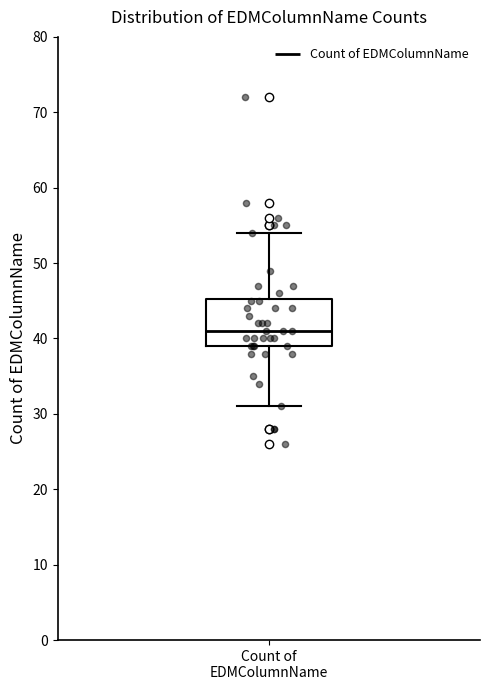

Read this box plot against the y-axis: the position of the median line, the range covered by the box, and the ends of both whiskers. The values are not printed on the chart, so give them approximately, as read against the axis.

median 41, box 39 to 45, whiskers 31 to 54